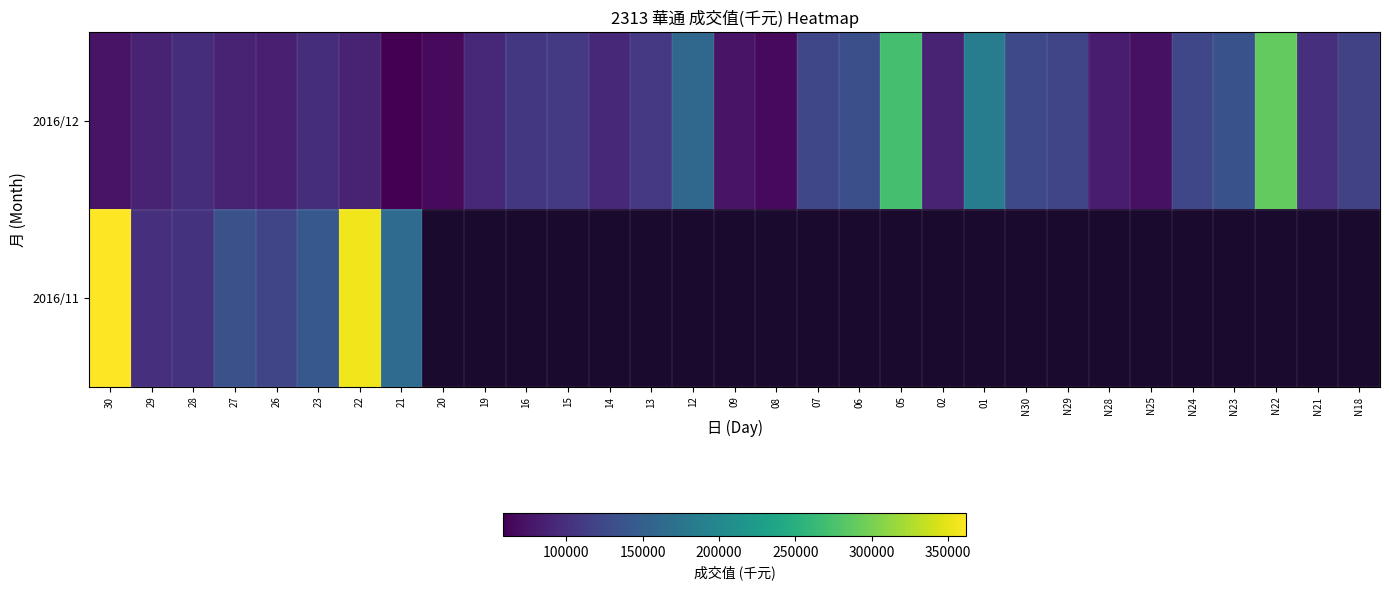

The 2016/12 series shows 93056.0 at 14. True or false?

True